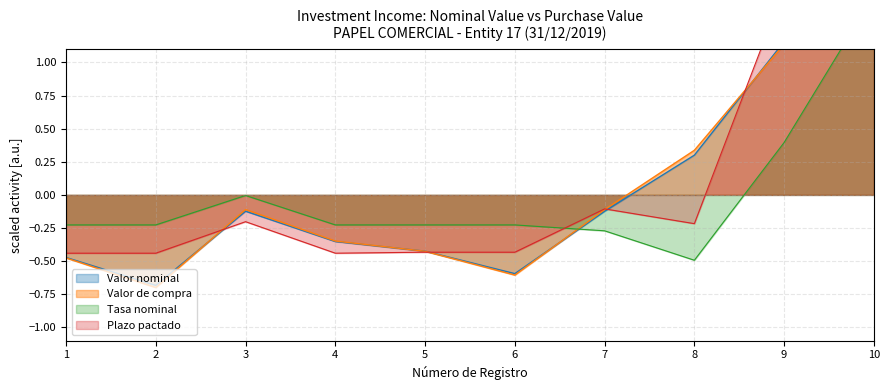

Where is Tasa nominal nearest to the value 0?

3